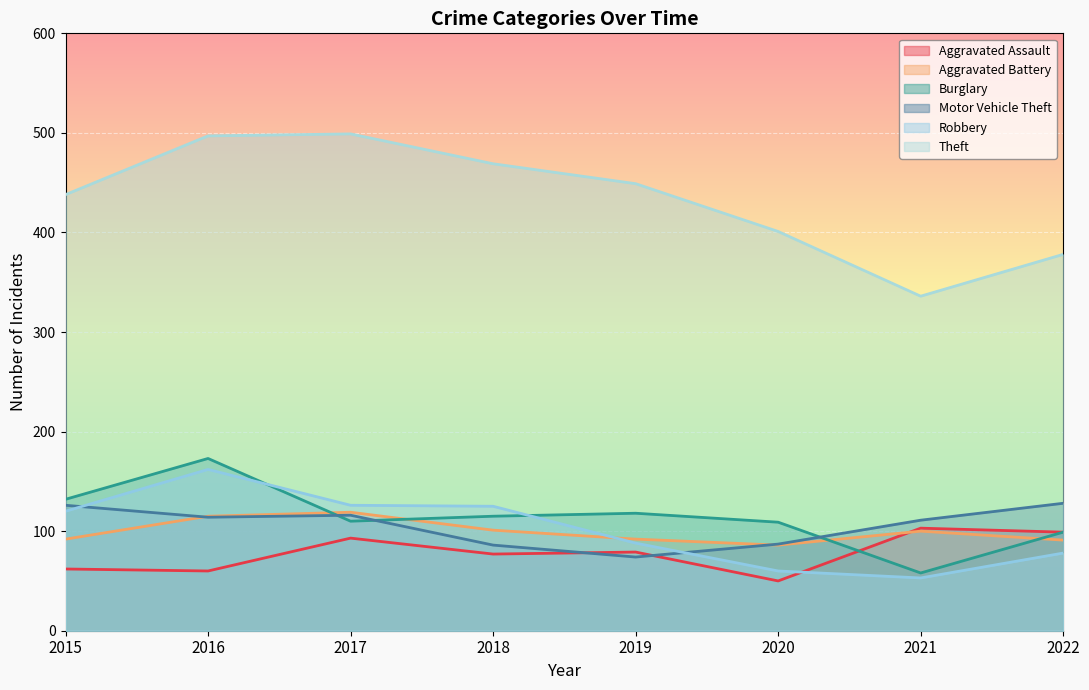

At how many categories does at least one series exceed 491?

2